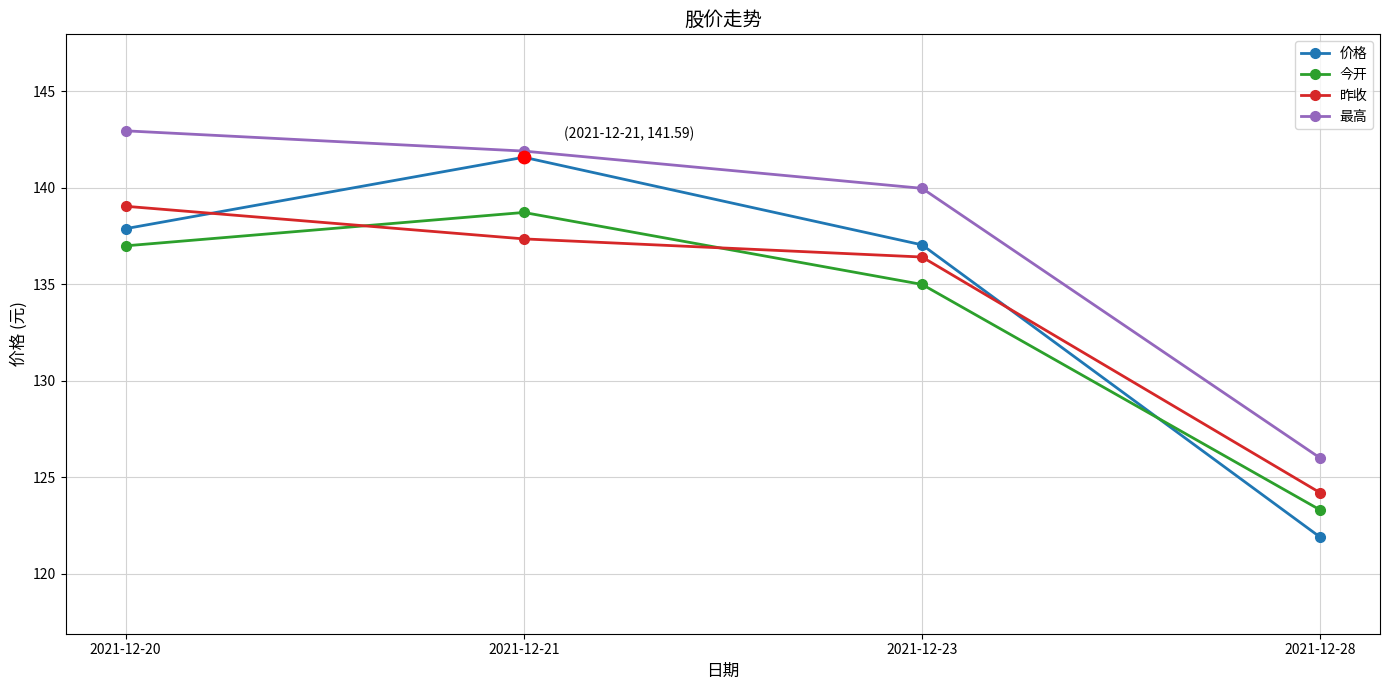

What is the spread (max minus min) of values at 2021-12-28?

4.1